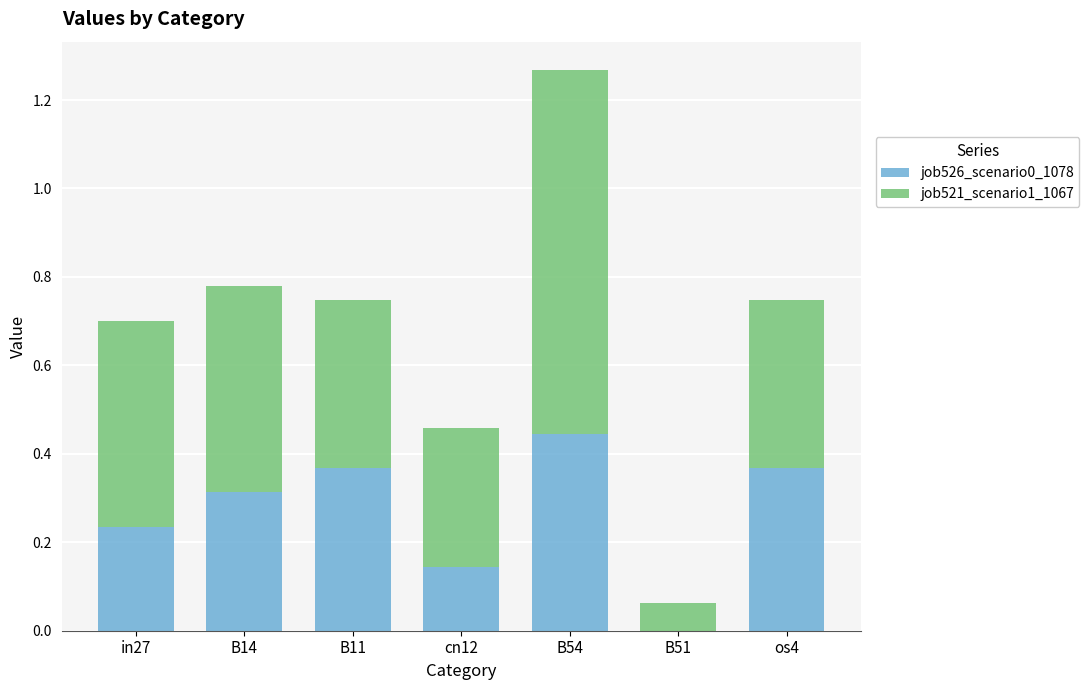

What is the sum of all job526_scenario0_1078 values?

1.9